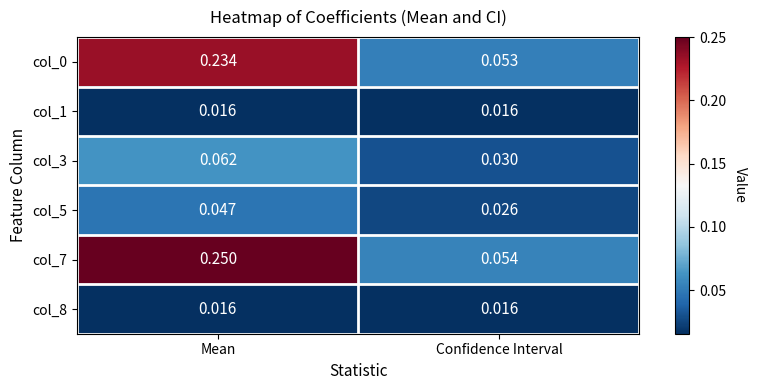

Rank the categories by col_5 value from lowest to highest.

Confidence Interval, Mean